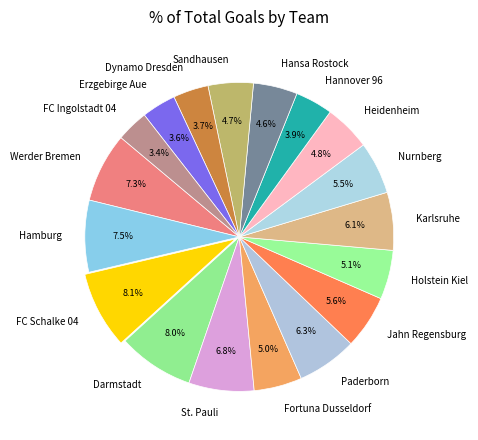

What portion of the pie excludes Karlsruhe?

93.9%